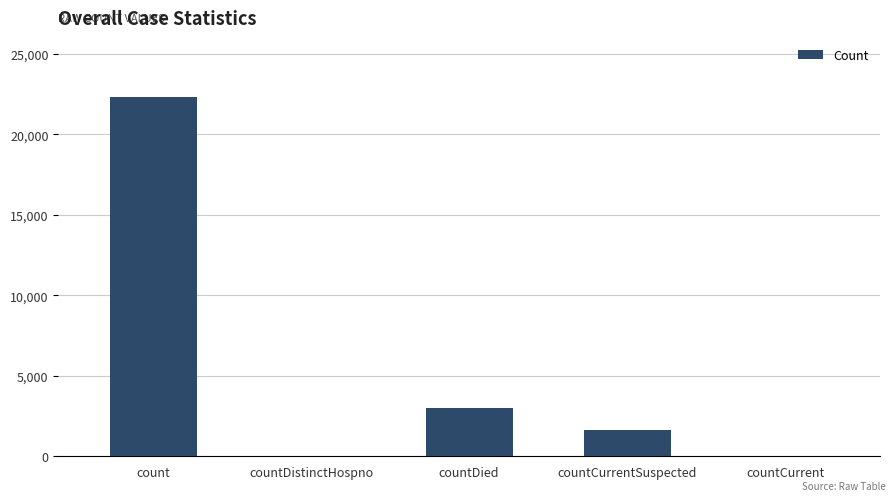

At which category does the chart reach its peak across all series?

count